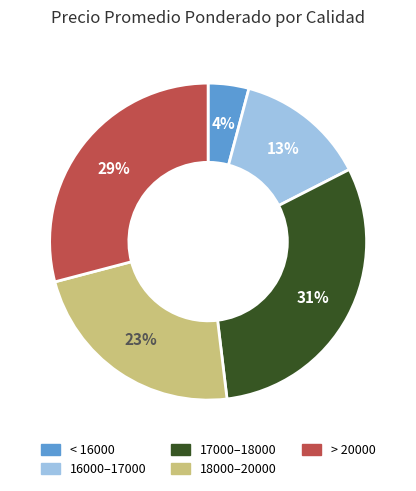

Count the number of slices in the pie.

5